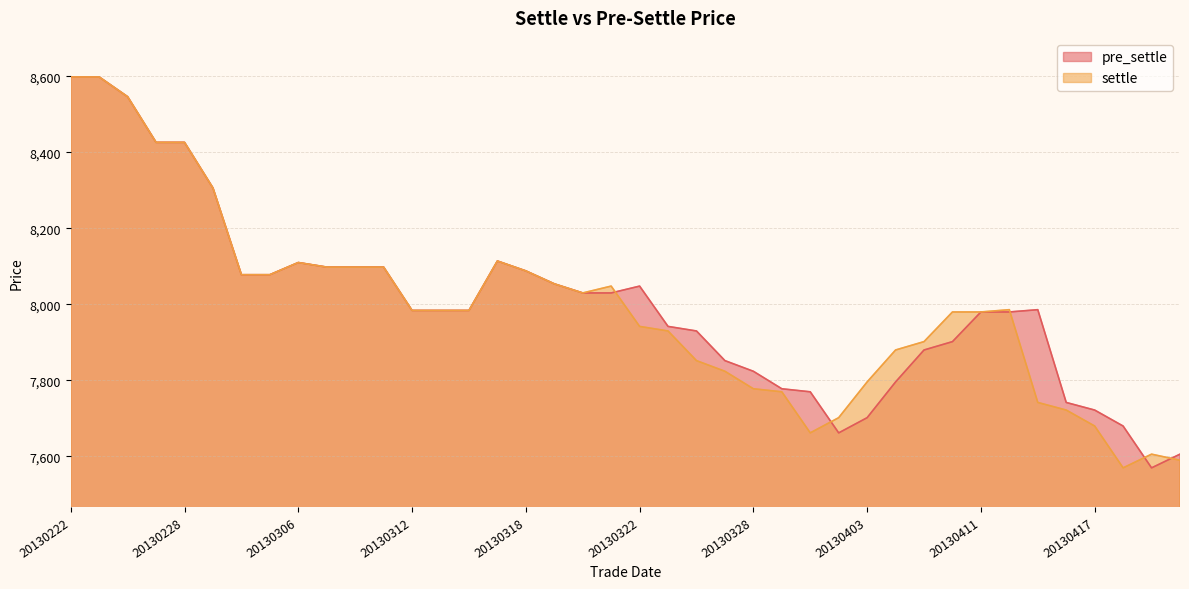

Between which two adjacent categories do pre_settle and settle first intersect?

20130321 and 20130322